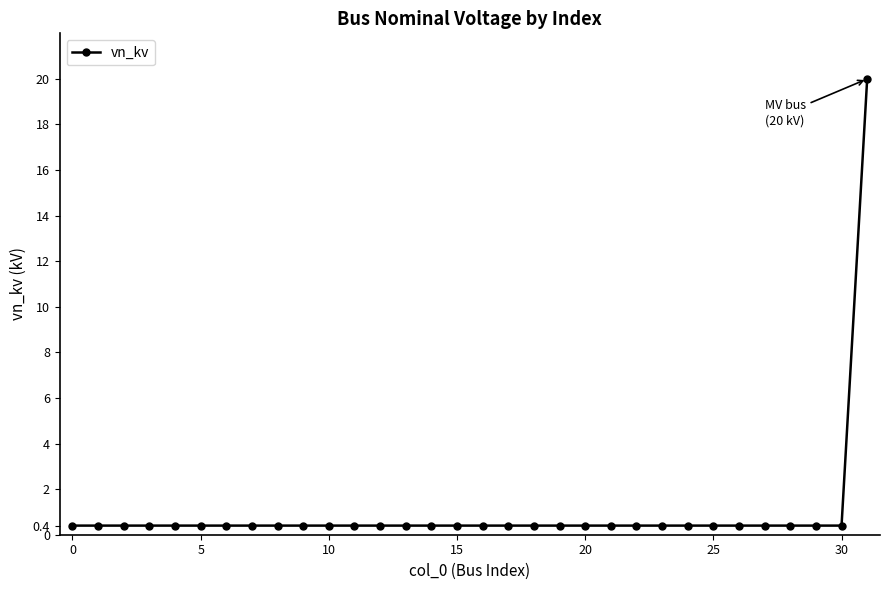

What is the maximum value shown in the chart?

20.0